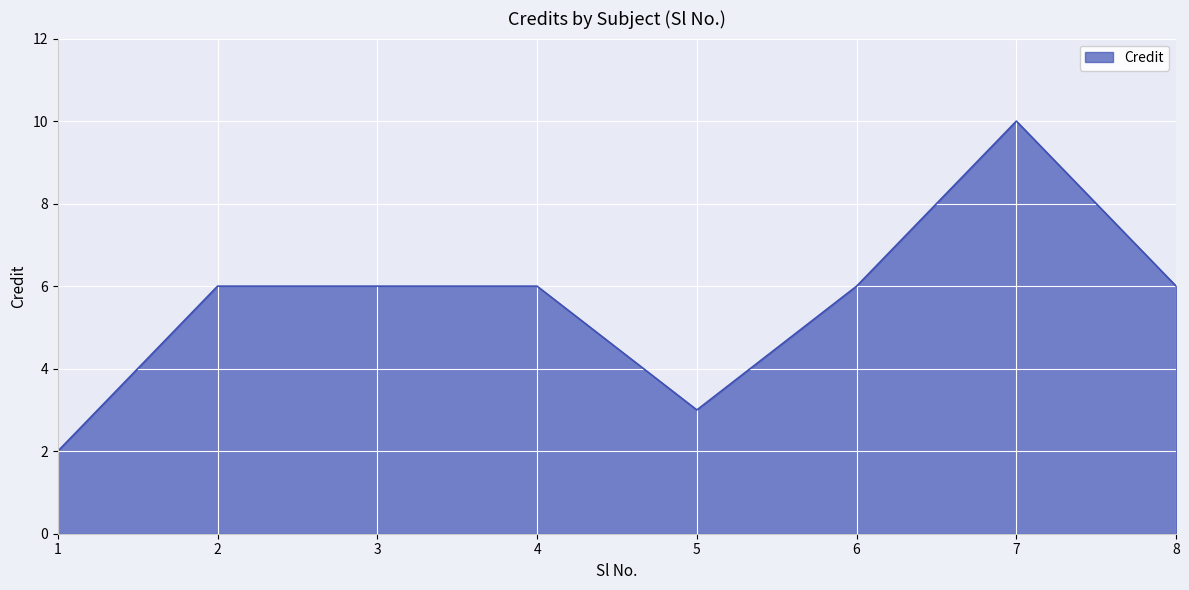

Which label corresponds to the largest value in the chart?

7